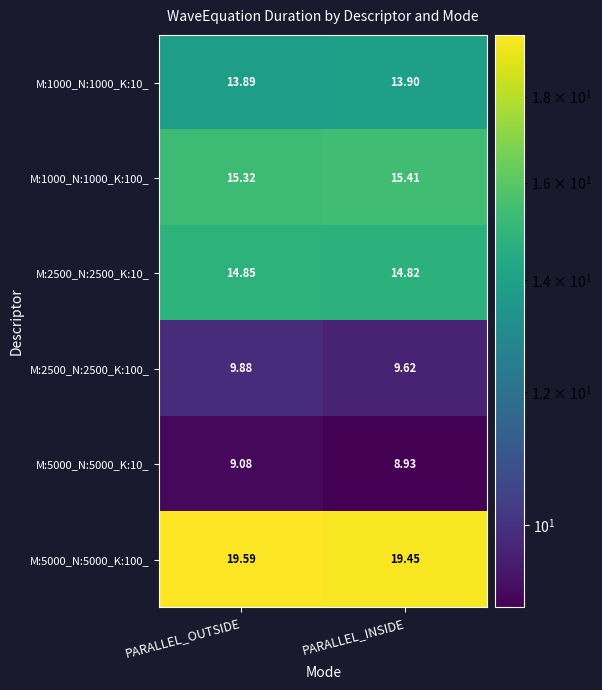

At which category is the sum across all series the highest?

PARALLEL_OUTSIDE